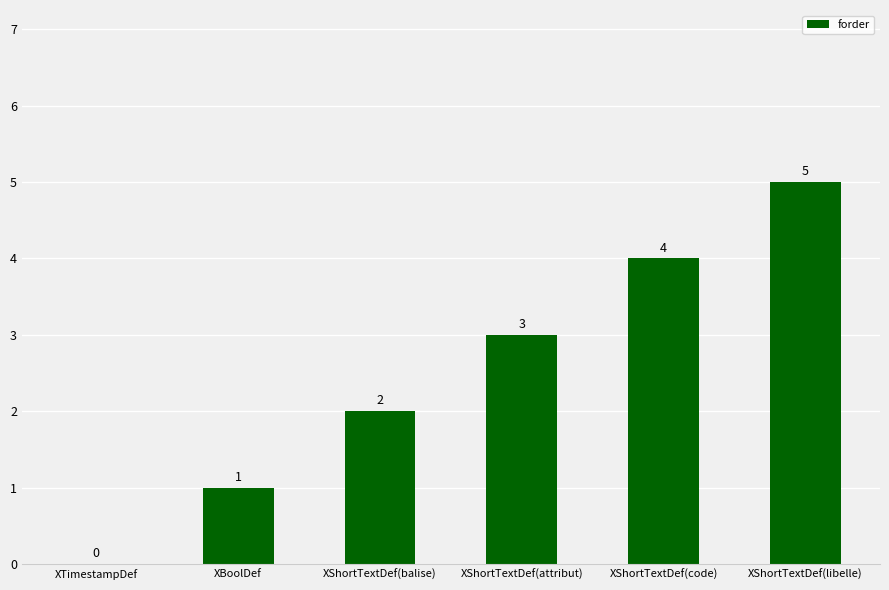

True or false: the data shows 3 at XTimestampDef.

False